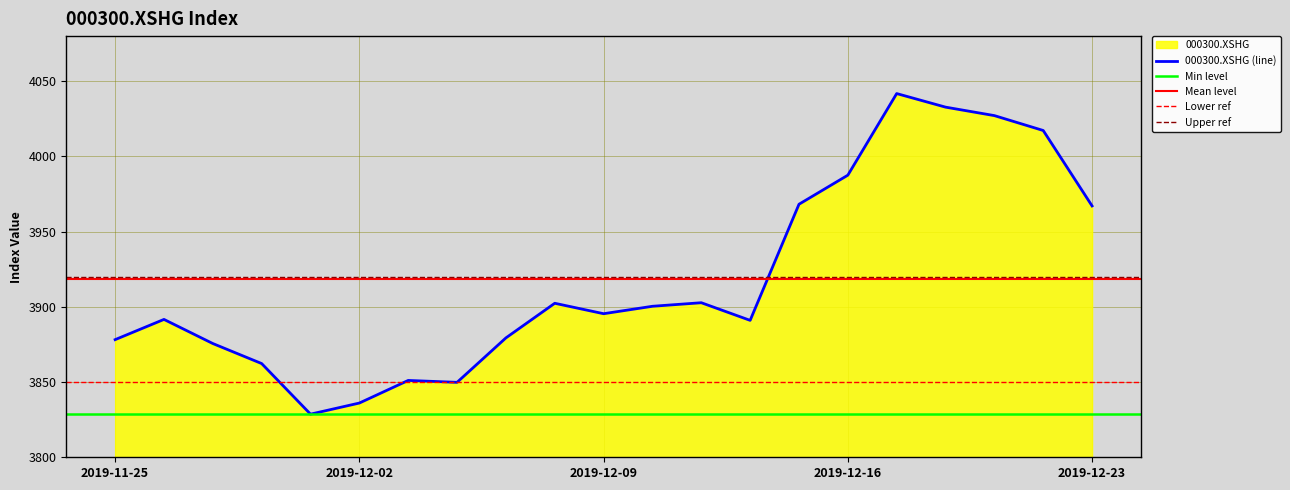

How many points are higher than both their immediate neighbors (excluding endpoints)?

5